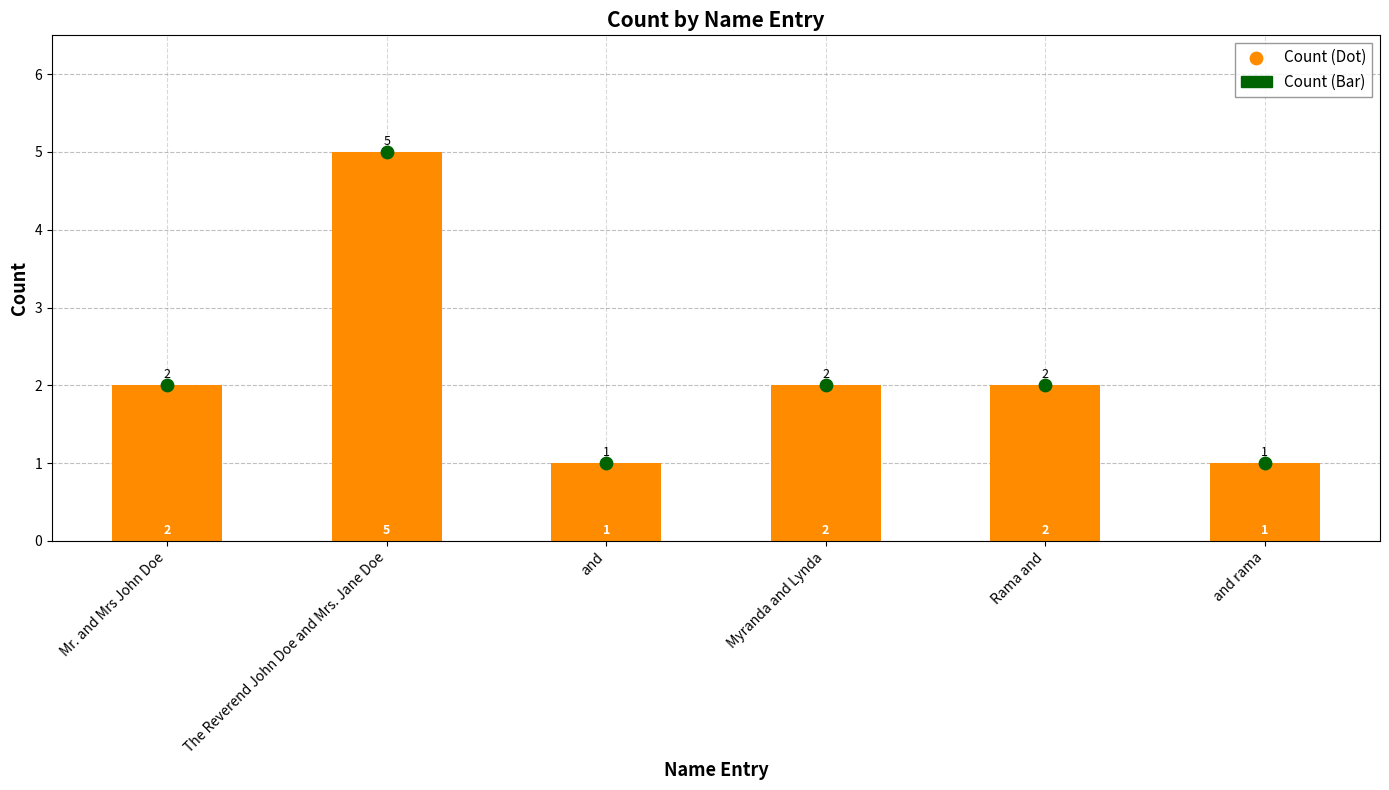

At how many categories does at least one series exceed 2?

1